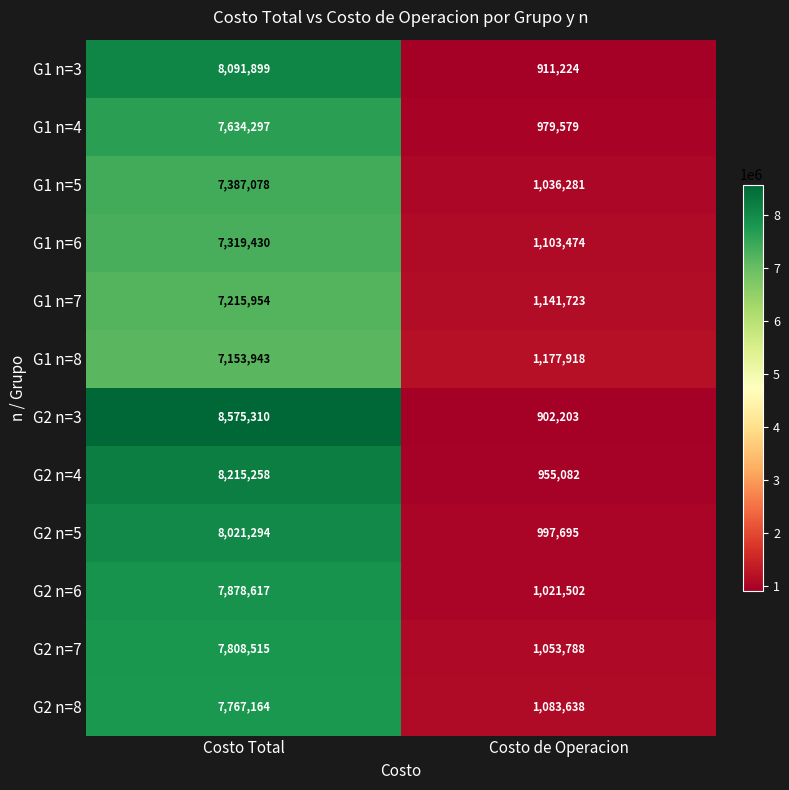

What is the sum of all G2 n=5 values?

9018989